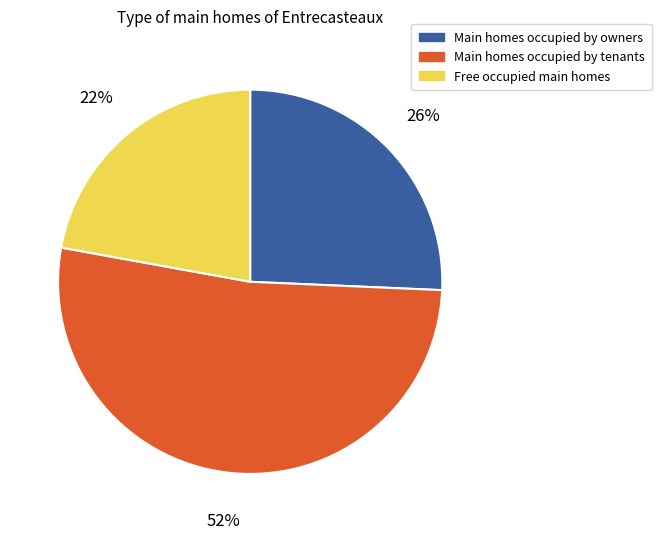

Count the number of slices in the pie.

3